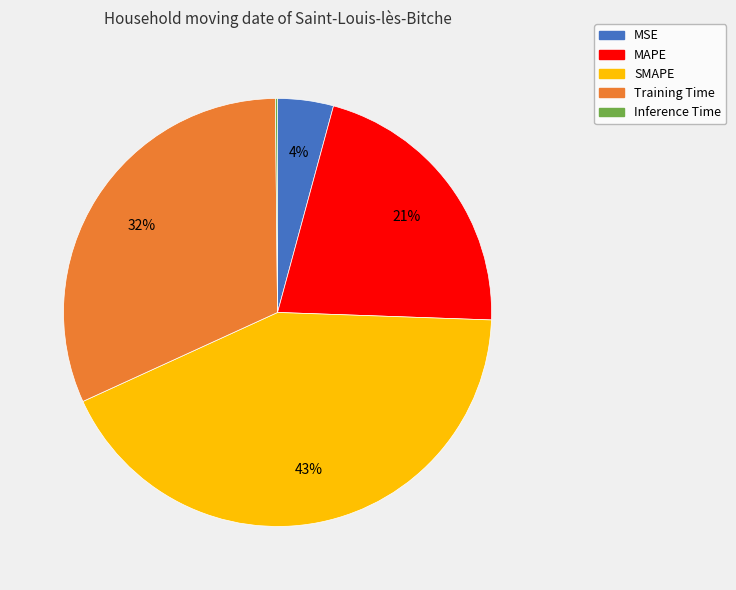

Is the sum of SMAPE and MSE greater than half?

No